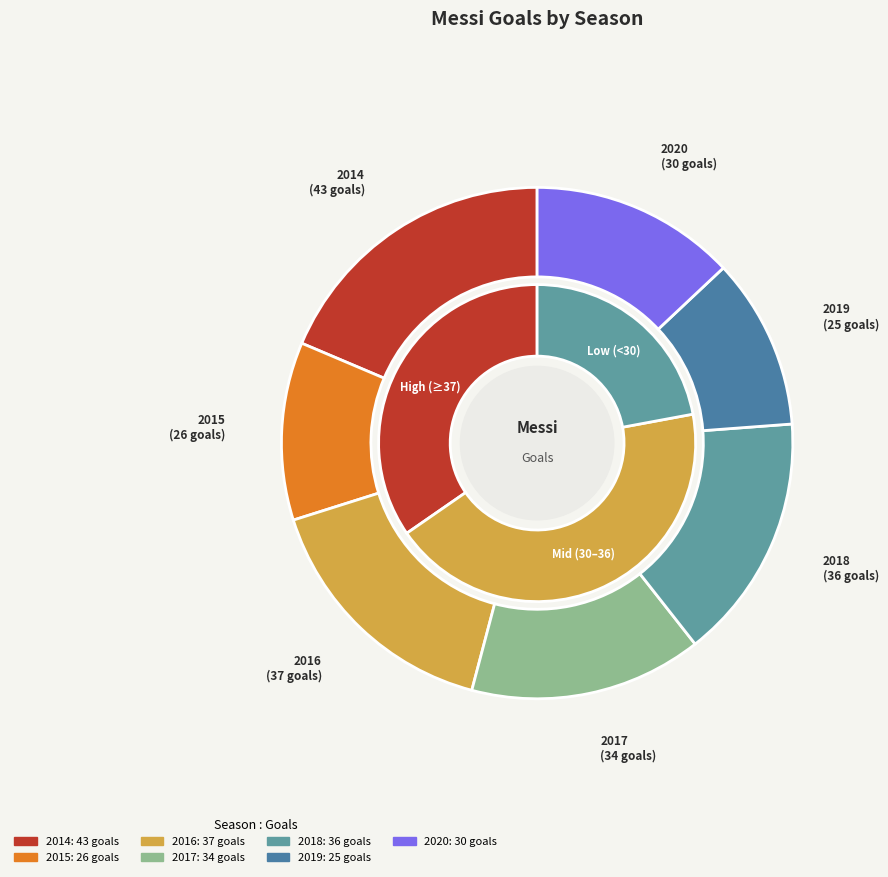

To the nearest percent, what is the difference between the largest and smallest slice percentages?

8%